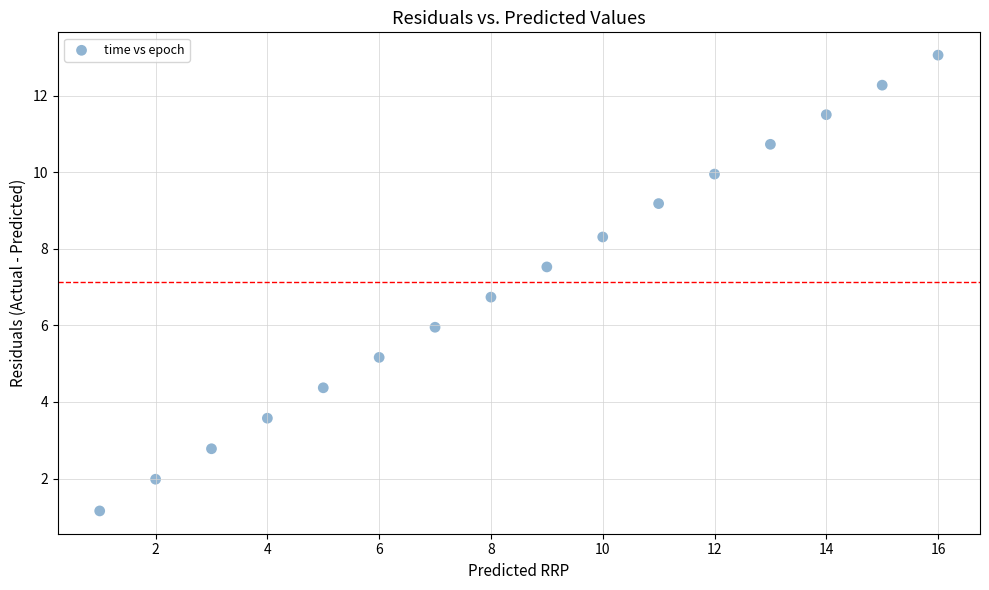

What Y value in the scatter plot is closest to 7?

6.7